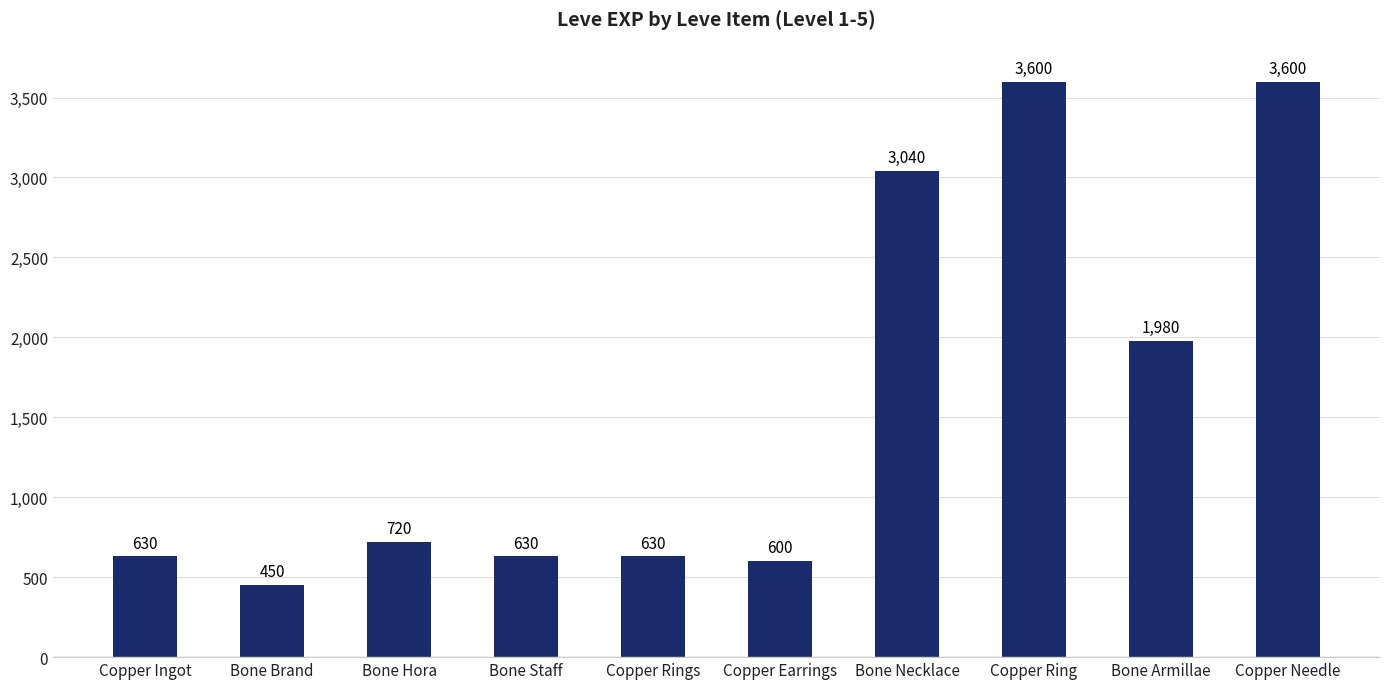

Reading right to left, list all the values displayed in this chart.

3600	1980	3600	3040	600	630	630	720	450	630